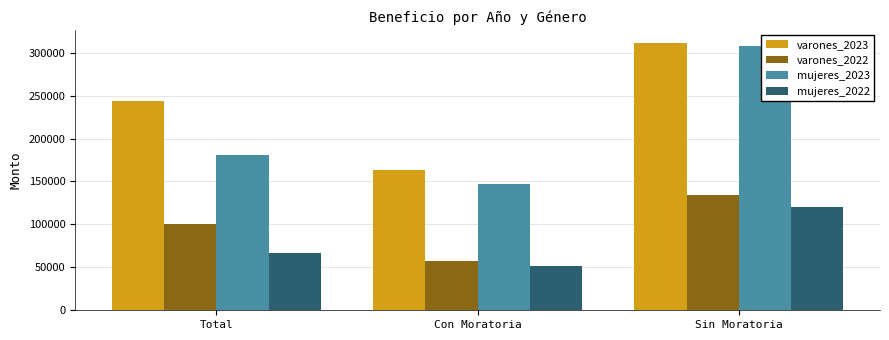

At which category does the chart reach its minimum across all series?

Con Moratoria